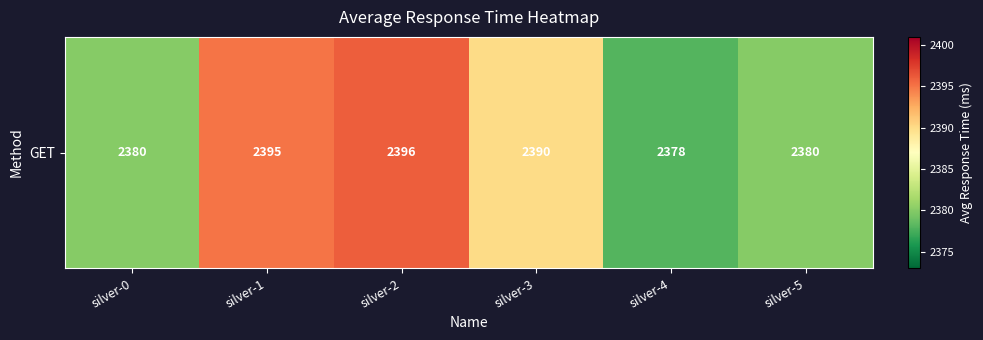

Which category has the lowest value across all series?

silver-4